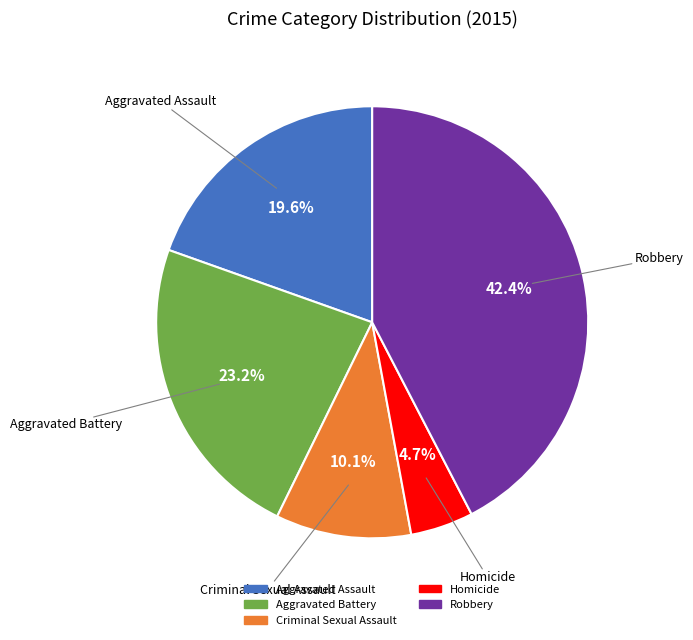

Does any single category account for the majority?

No